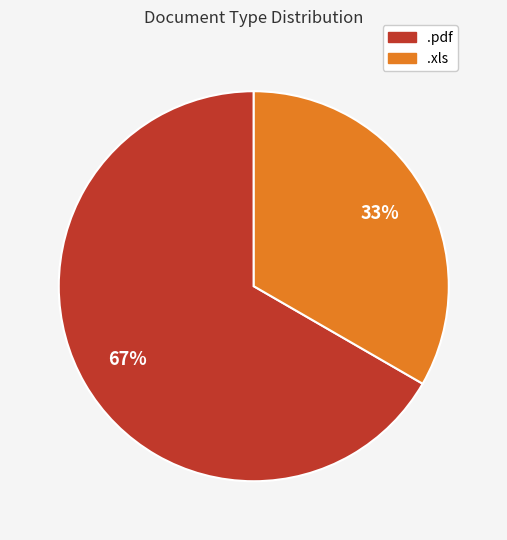

Combined, do .pdf and .xls account for over 50%?

Yes